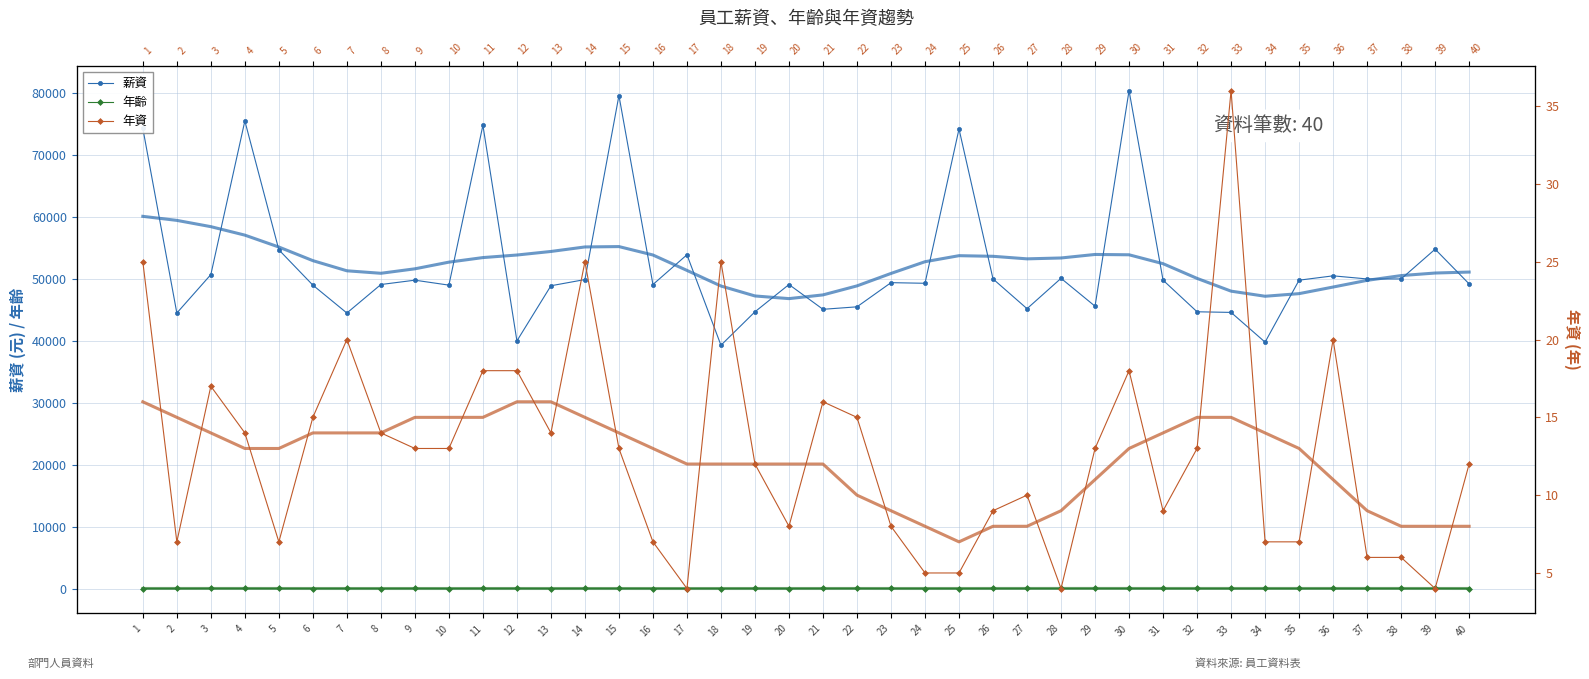

Reading left to right, extract all data points from this chart.

薪資: 74300	44500	50700	75500	54700	49000	44500	49100	49800	49000	74800	40000	48900	49900	79600	49100	53900	39300	44700	49100	45100	45500	49400	49300	74200	50000	45200	50100	45600	80400	49800	44700	44600	39800	49800	50500	50000	50000	54800	49200
年齡: 43	45	57	55	47	40	45	41	48	40	48	50	39	49	46	41	39	43	47	41	51	55	44	43	42	50	52	51	56	54	48	47	46	48	48	55	50	50	48	42
年資: 25	7	17	14	7	15	20	14	13	13	18	18	14	25	13	7	4	25	12	8	16	15	8	5	5	9	10	4	13	18	9	13	36	7	7	20	6	6	4	12